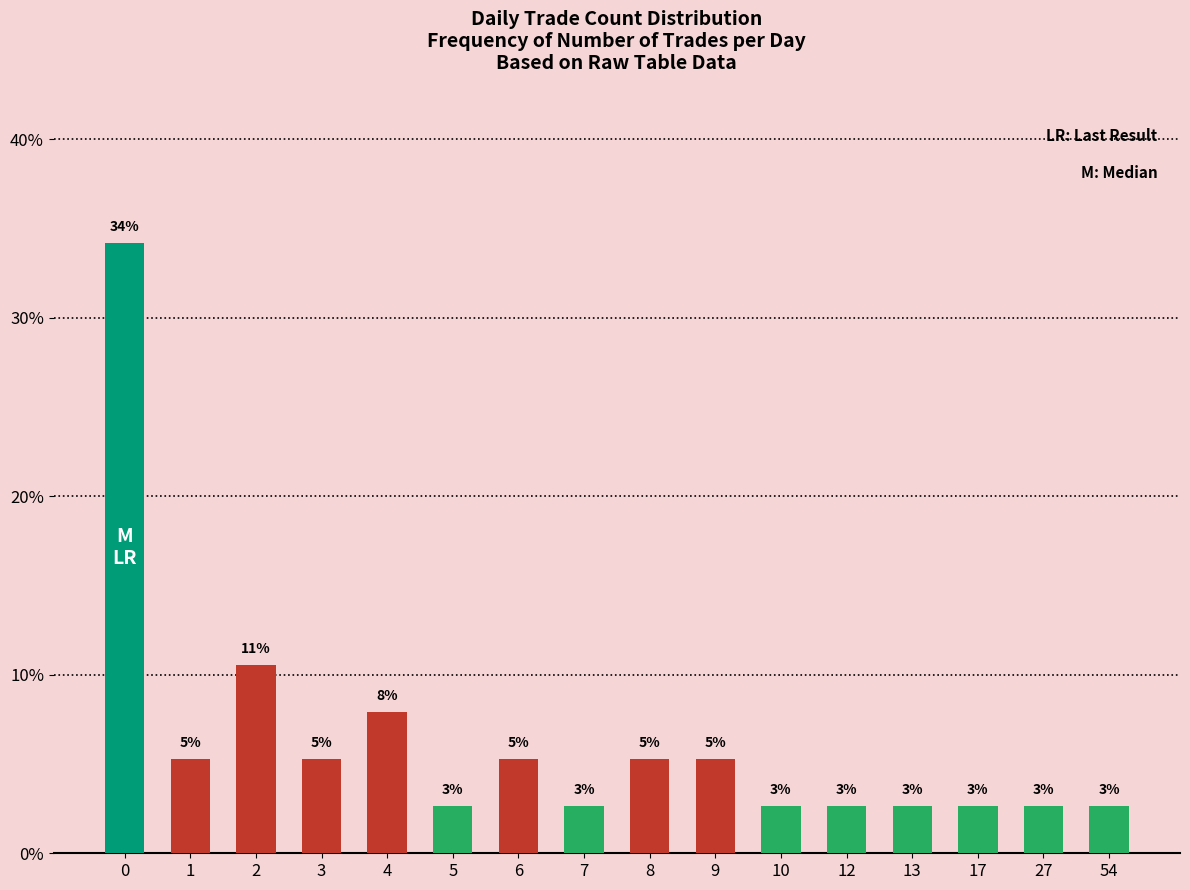

Does the chart contain any negative values?

No